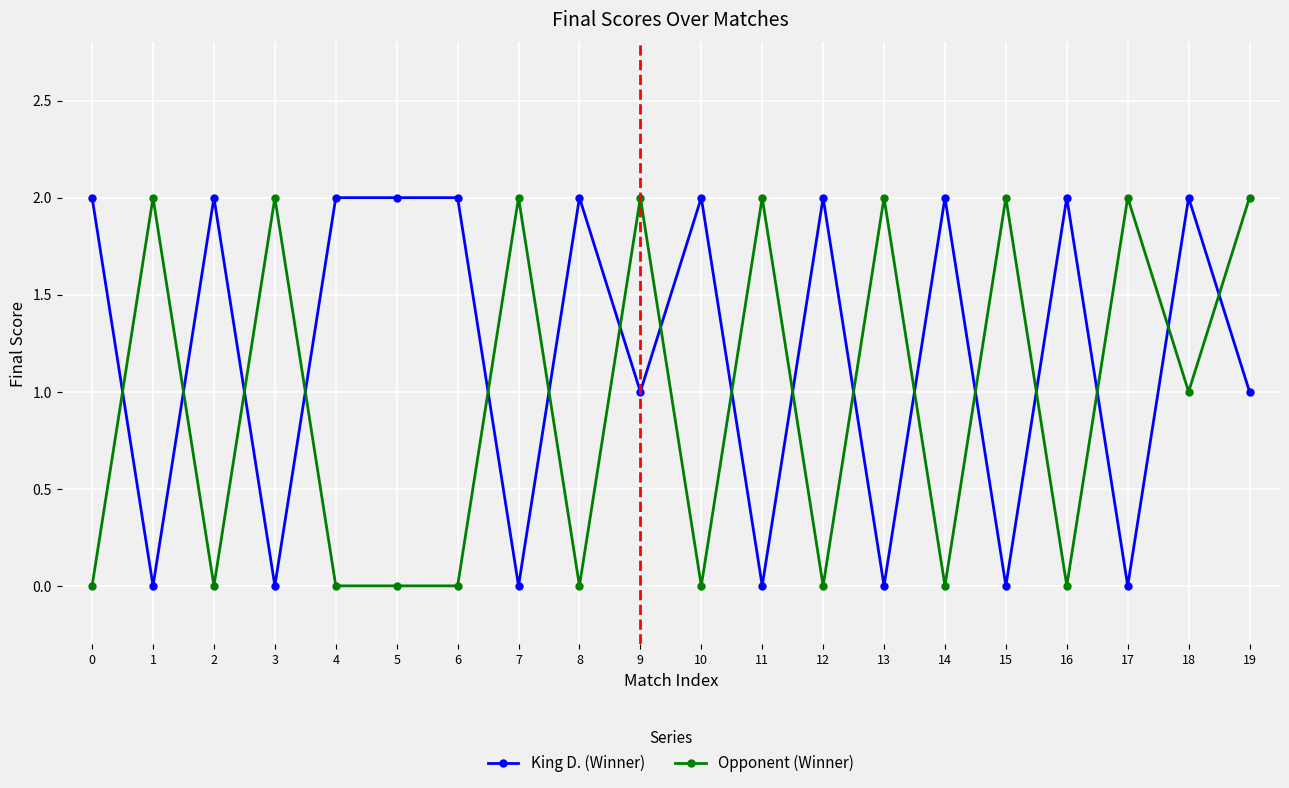

The value of Opponent (Winner) at 13 is 2. True or false?

True